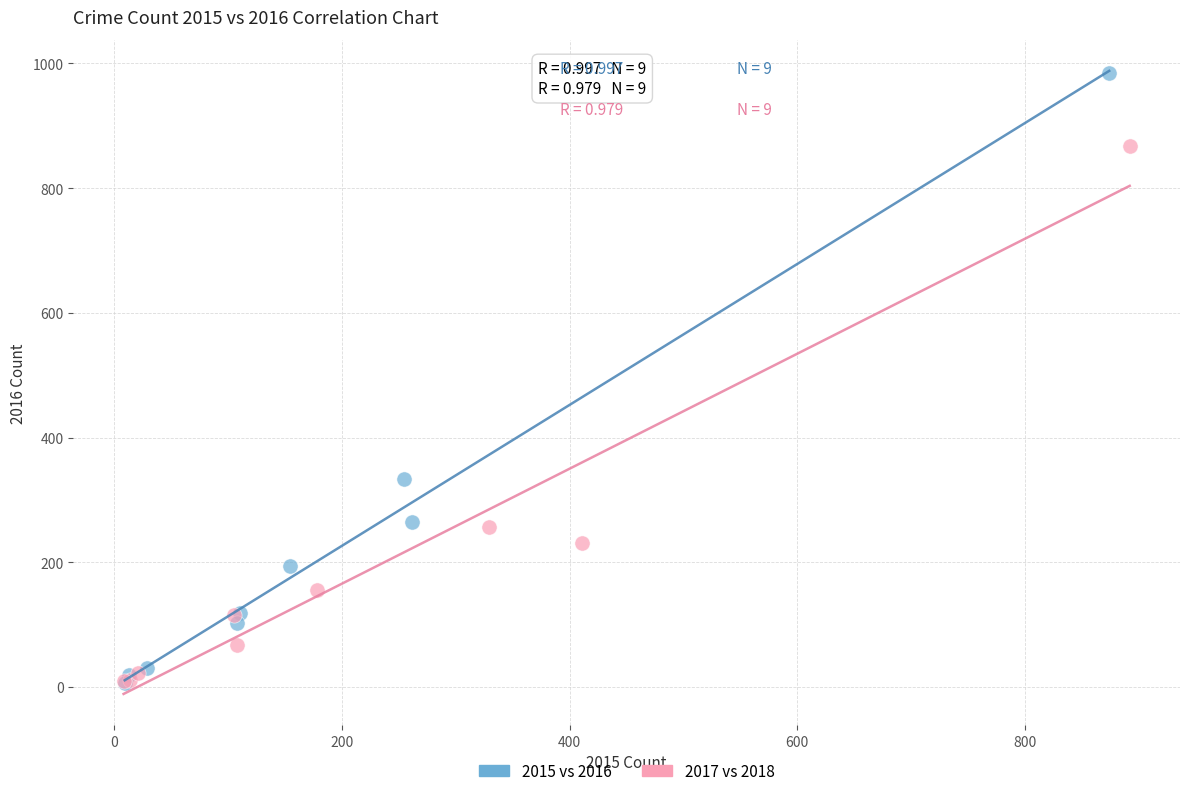

Which series contains the highest Y value?

2015 vs 2016